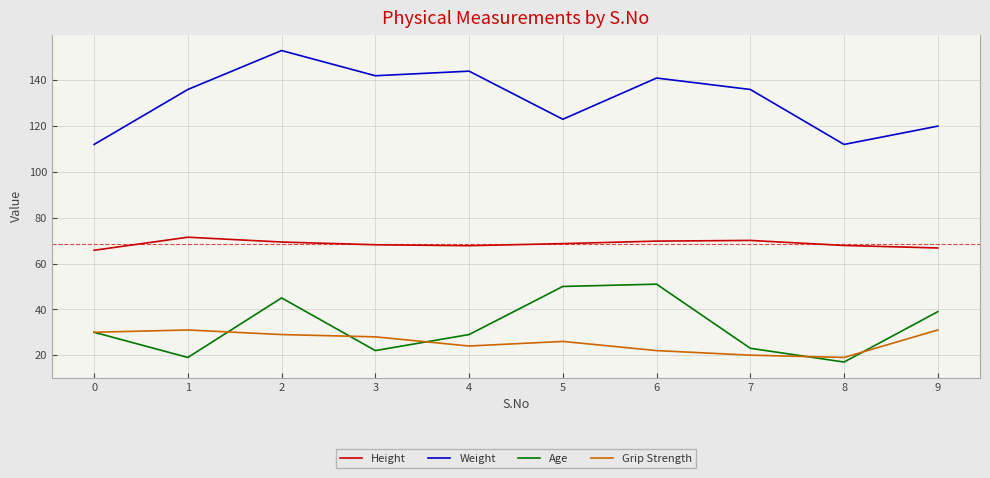

Which series has the largest total across all categories?

Weight